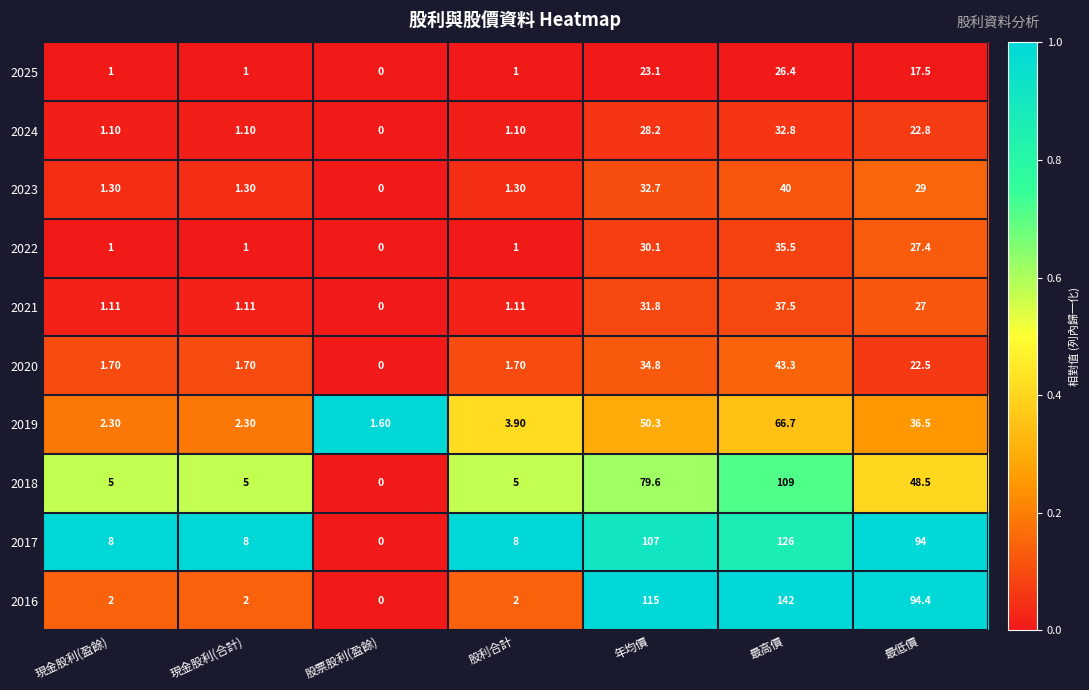

At which label is 2019 closest to 34?

最低價